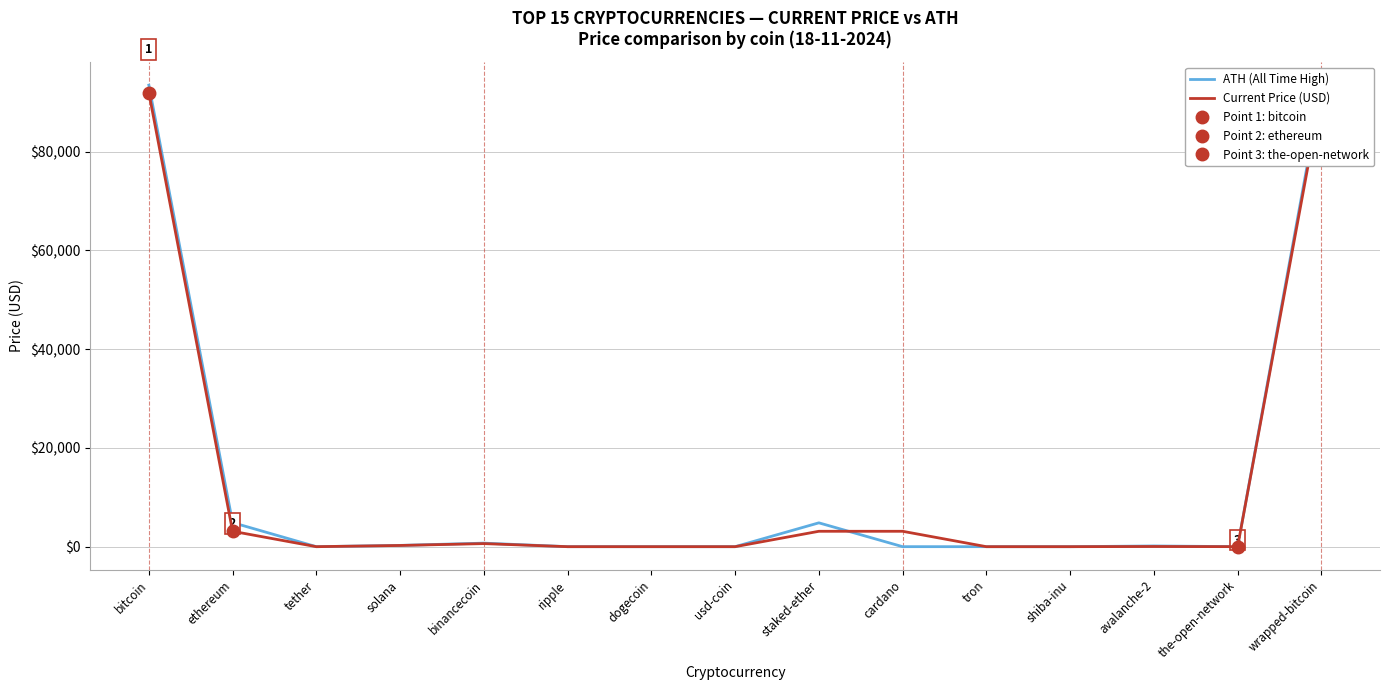

At which label does ATH (All Time High) reach its peak?

bitcoin